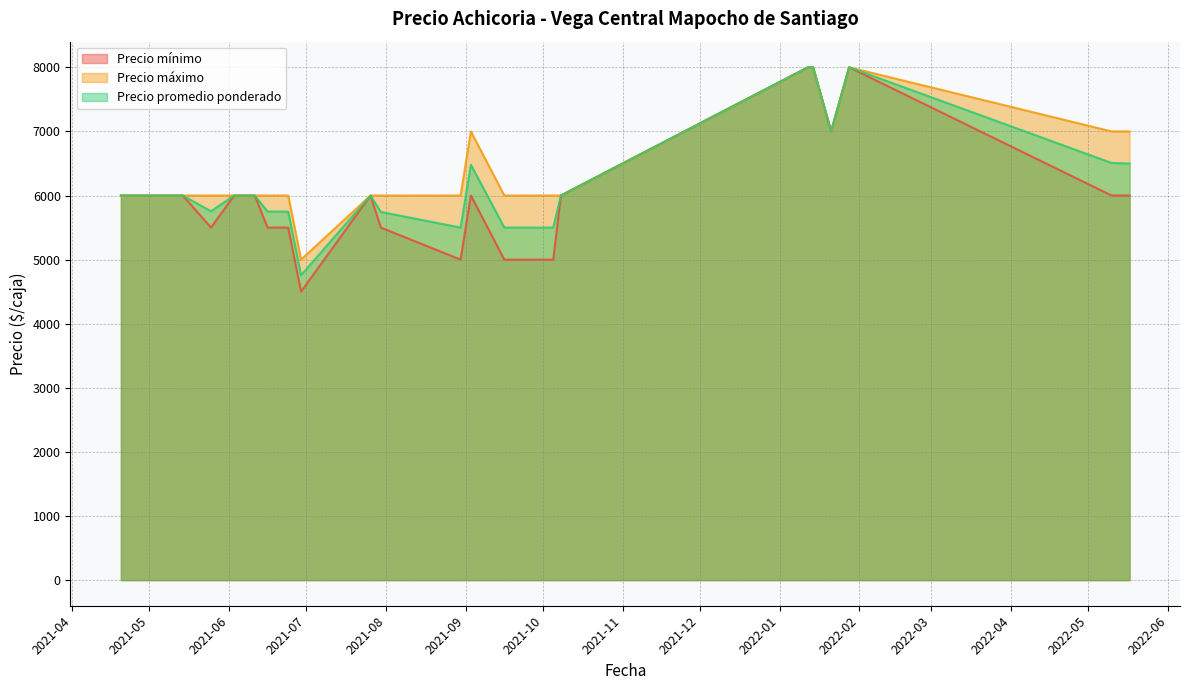

True or false: Precio máximo has more than 2 points higher than both neighbors.

True